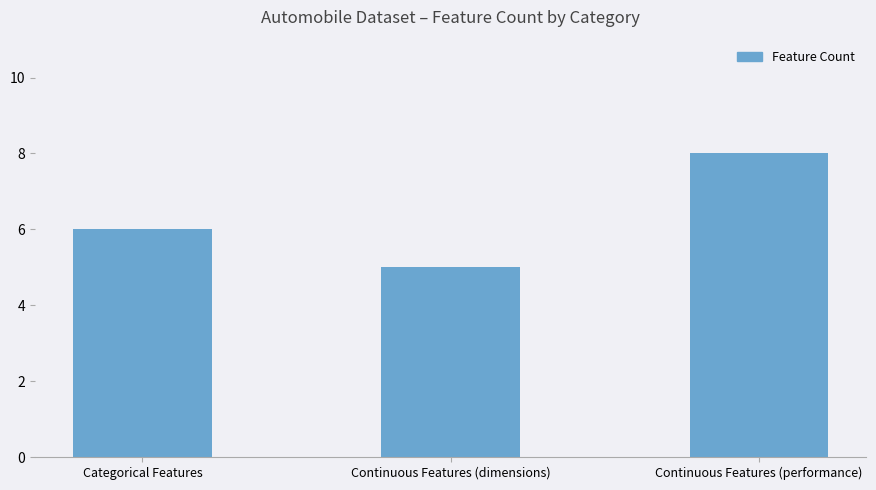

What is the label of the 2nd bar from the left?

Continuous Features (dimensions)